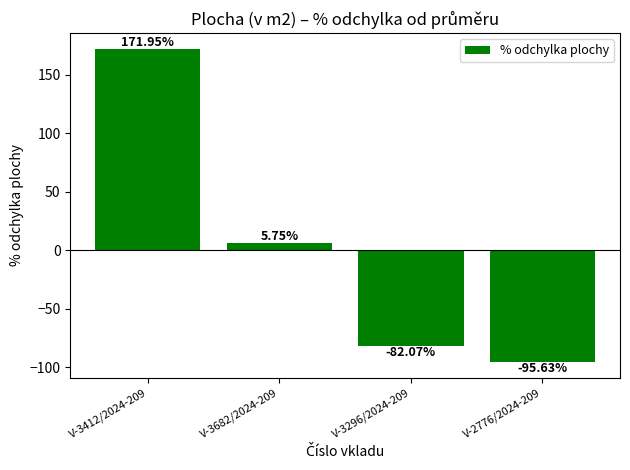

List the labels in order of value, smallest first.

V-2776/2024-209, V-3296/2024-209, V-3682/2024-209, V-3412/2024-209